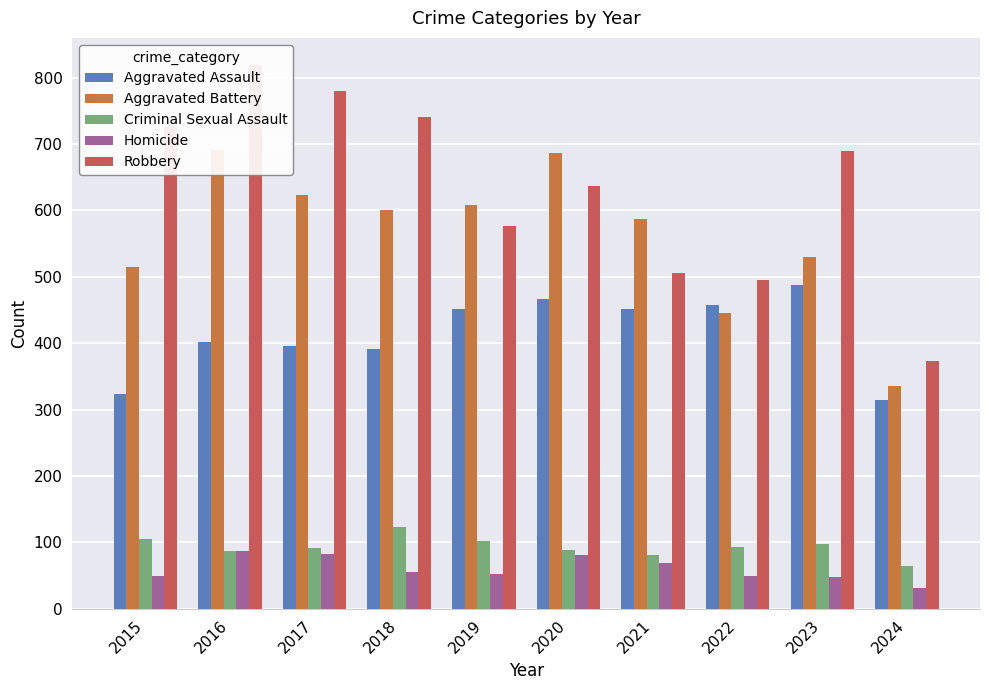

What is the total value across all series at 2024?

1118